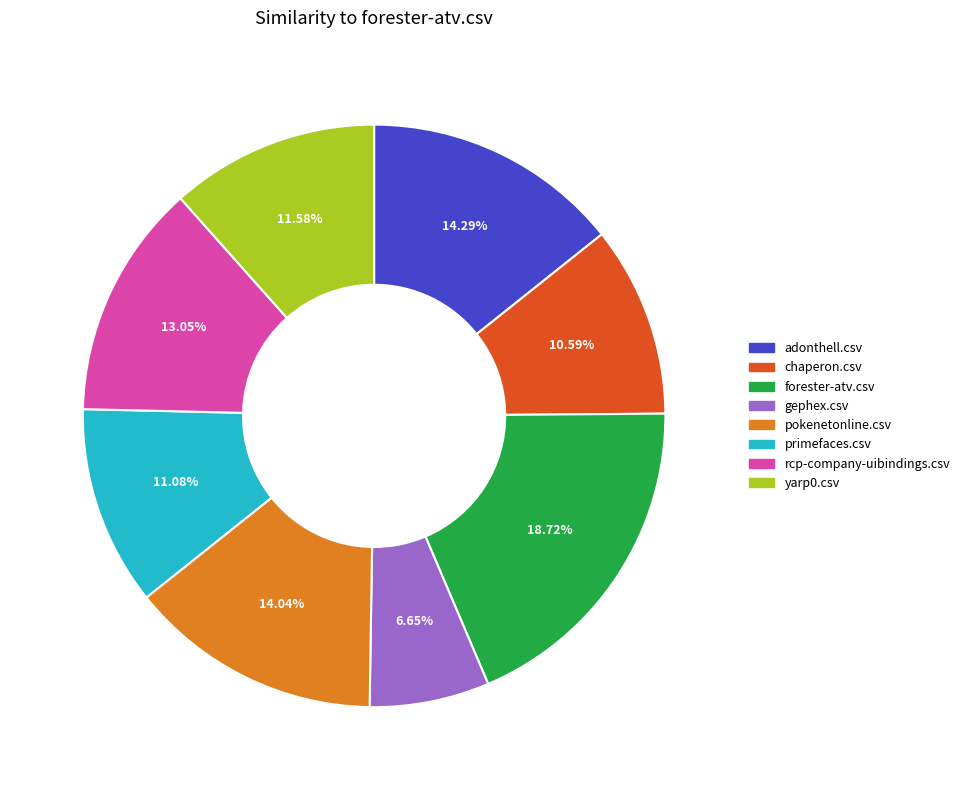

What is the total percentage of rcp-company-uibindings.csv and pokenetonline.csv?

27.1%